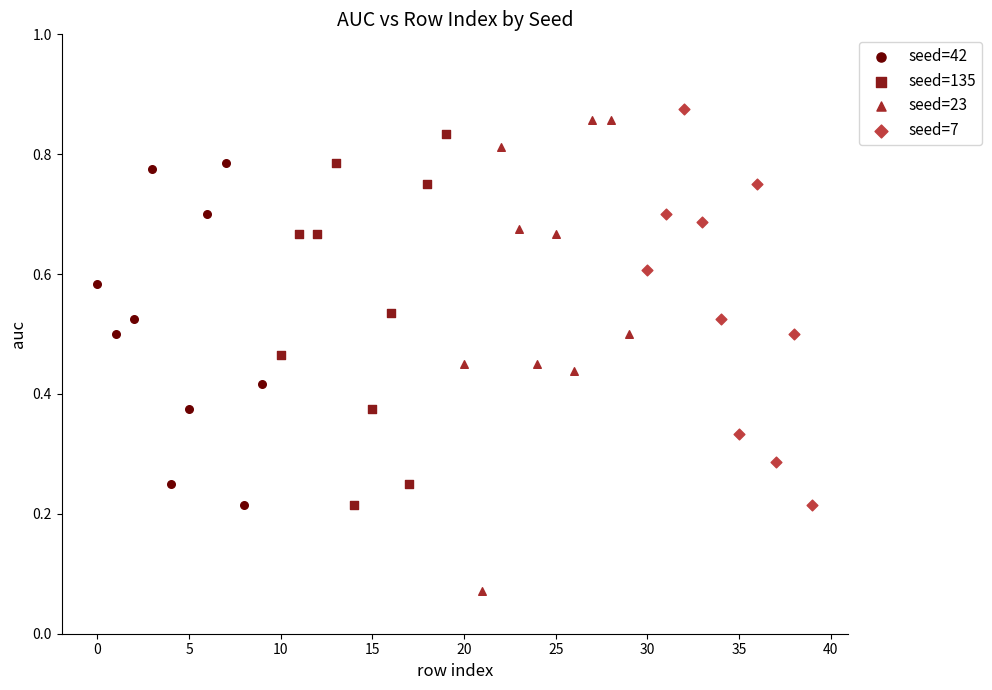

Which series has the largest Y range (max minus min)?

seed=23